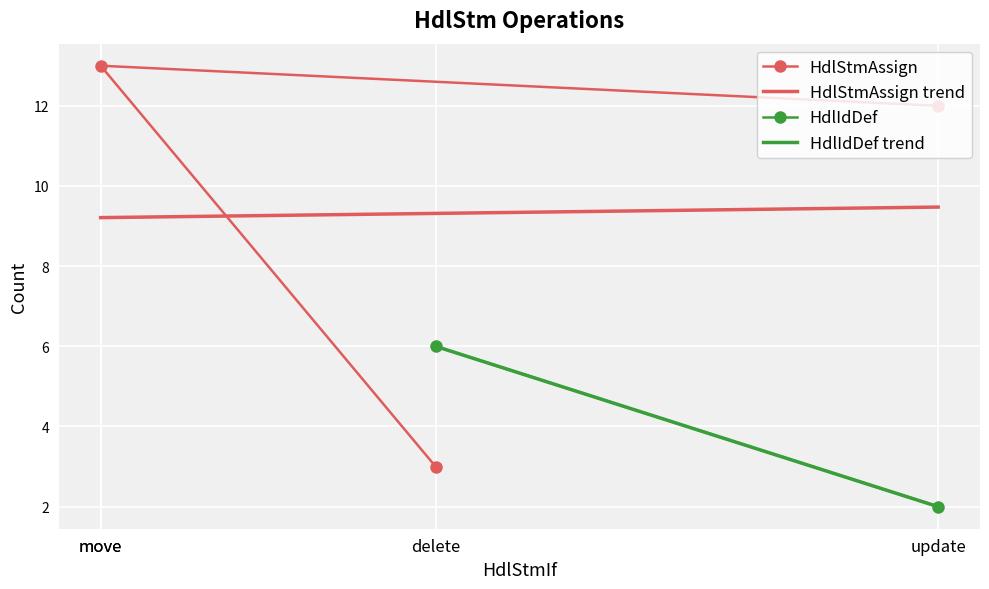

What is the minimum value for HdlStmAssign?

3